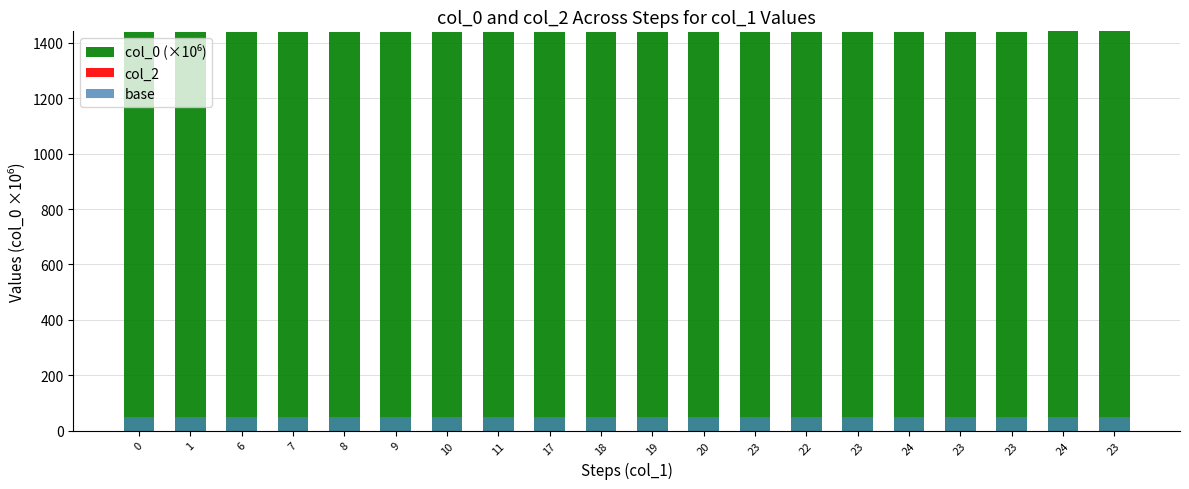

What is the lowest value of the base series?

50.0